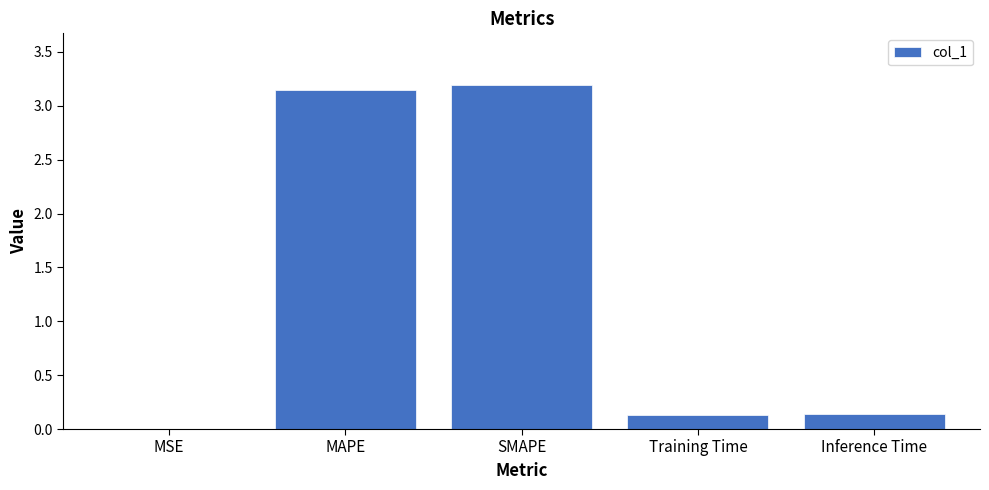

What is the sum of the values at SMAPE and MAPE?

6.3